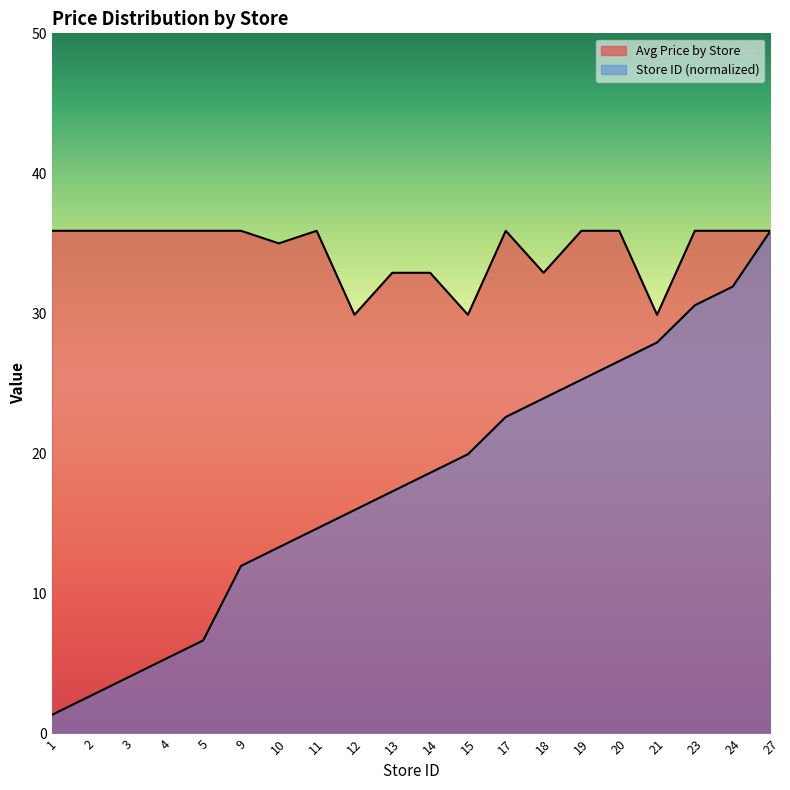

Reading left to right, extract all data points from this chart.

Avg Price by Store: 35.9	35.9	35.9	35.9	35.9	35.9	35.0	35.9	29.9	32.9	32.9	29.9	35.9	32.9	35.9	35.9	29.9	35.9	35.9	35.9
Store ID: 1.3	2.7	4.0	5.3	6.6	12.0	13.3	14.6	16.0	17.3	18.6	19.9	22.6	23.9	25.3	26.6	27.9	30.6	31.9	35.9